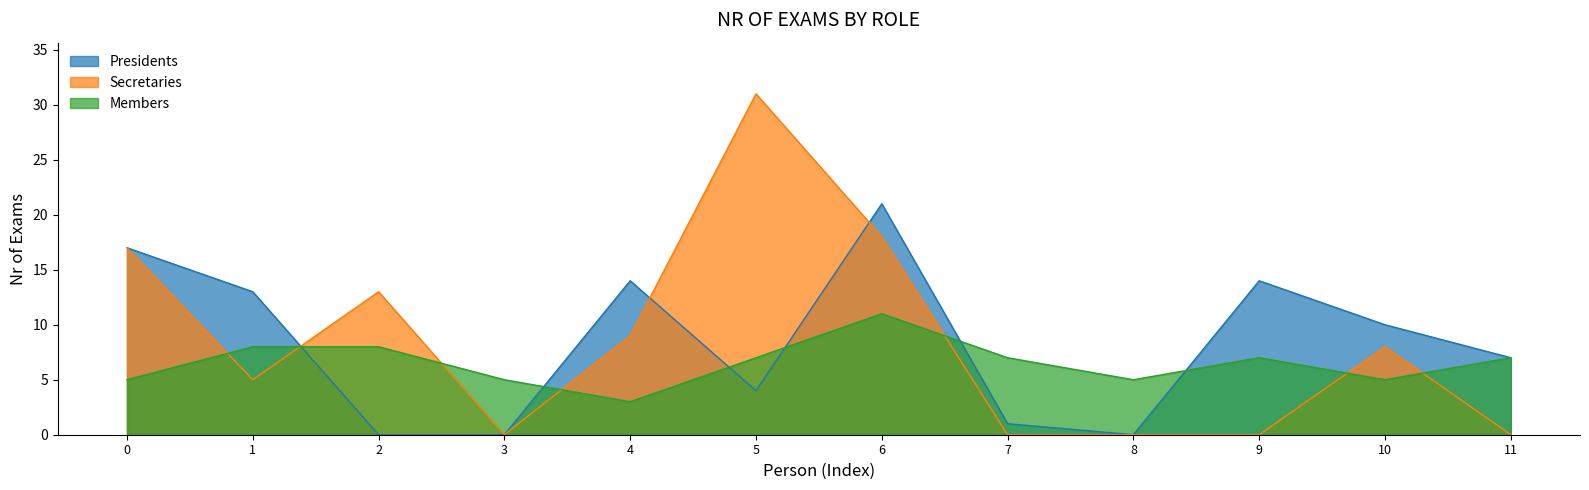

Which category has the lowest value in the Members series?

4